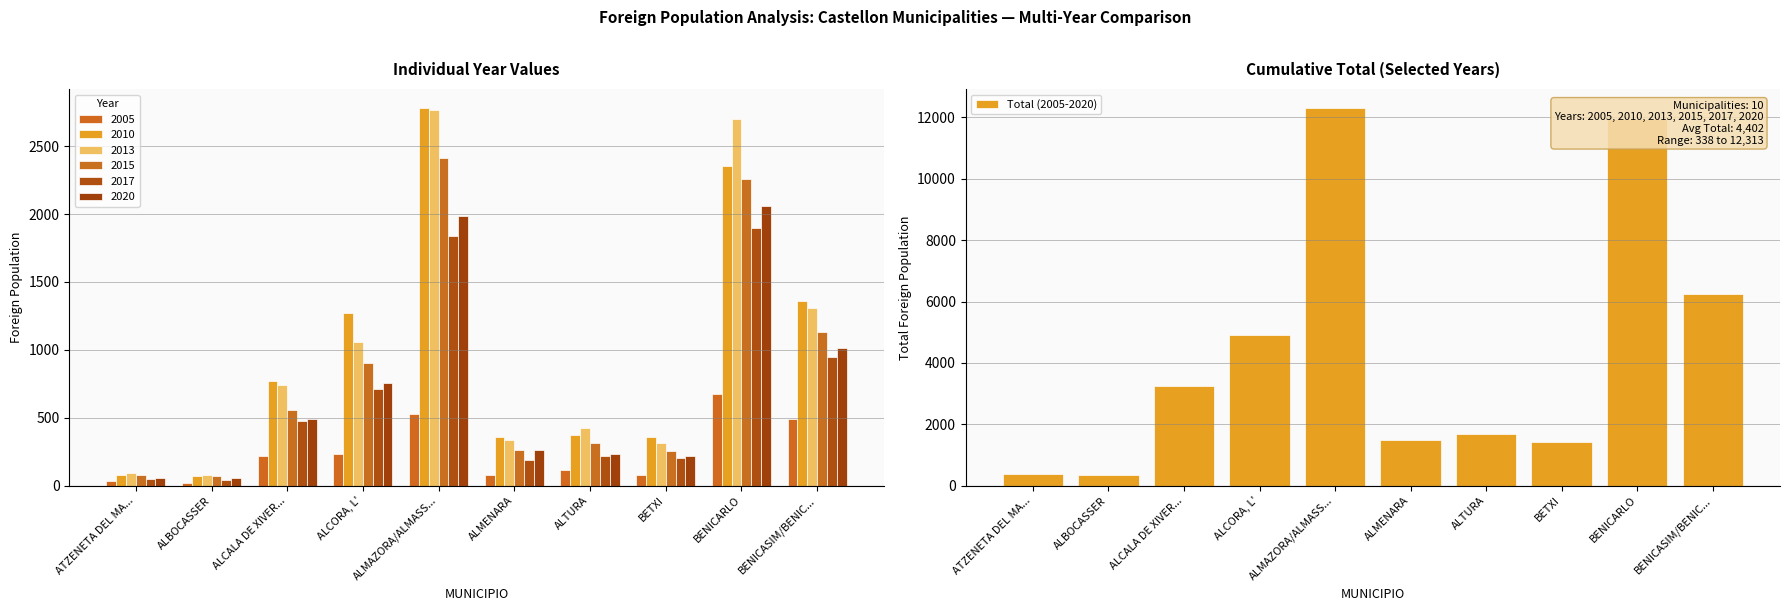

Reading left to right, list all the values displayed in this chart.

396	338	3260	4925	12313	1485	1681	1425	11947	6247